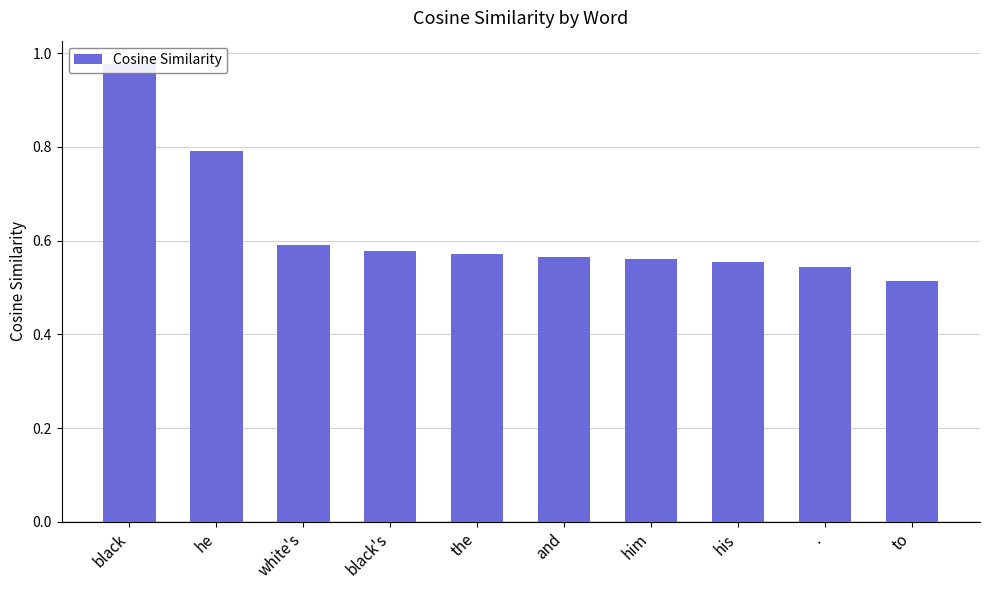

List the labels in order of value, smallest first.

to, ., his, him, and, the, black's, white's, he, black